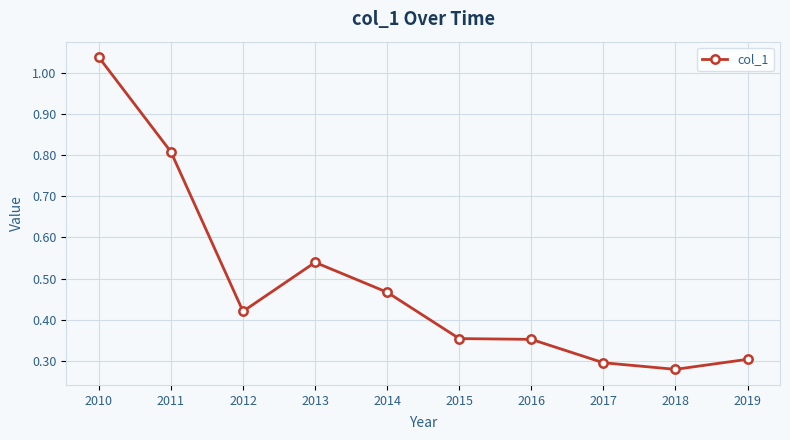

Which has a higher value, 2010 or 2011?

2010